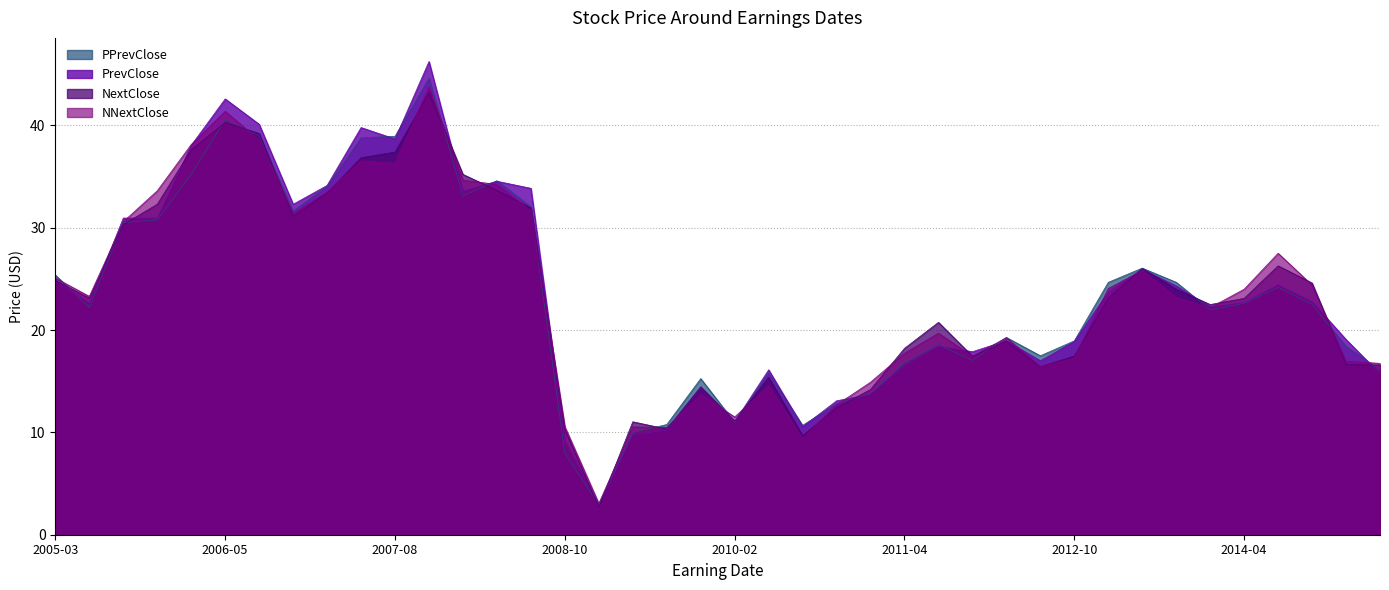

What is the sum of all NextClose values?

934.2